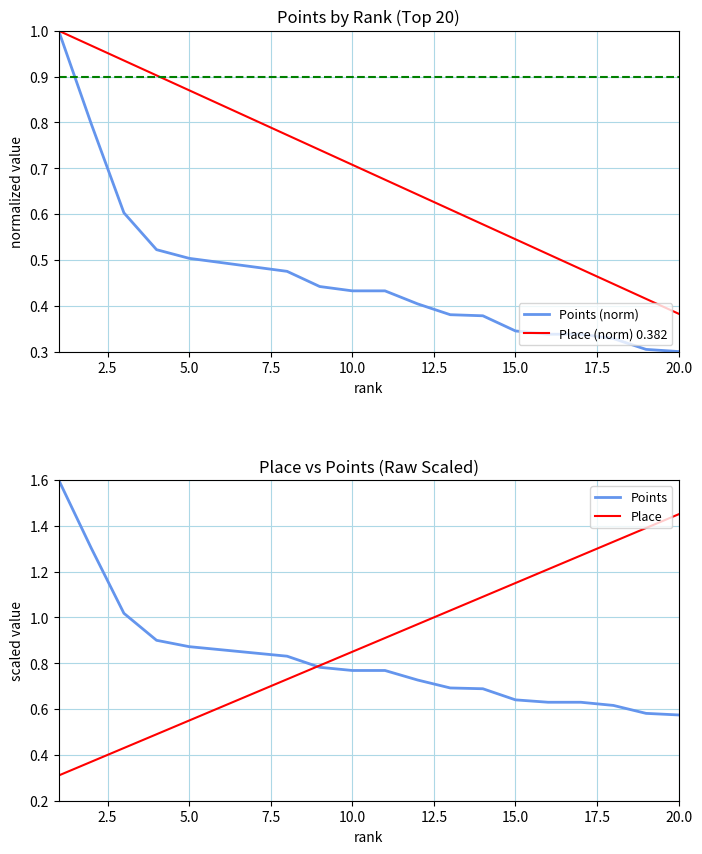

What is the highest value of the Place (norm) 0.382 series?

1.0